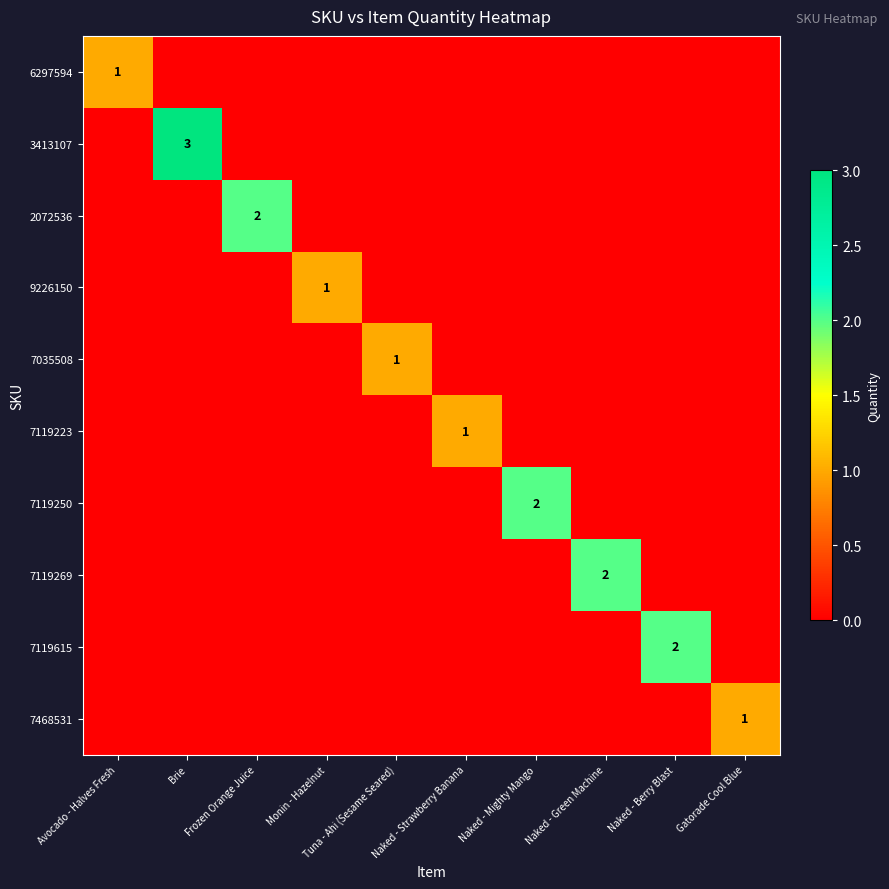

How many categories are shown in the chart?

10